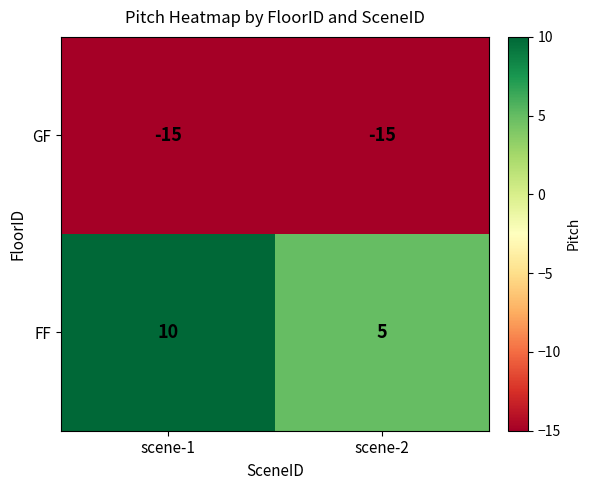

Which series has the widest spread of values?

FF